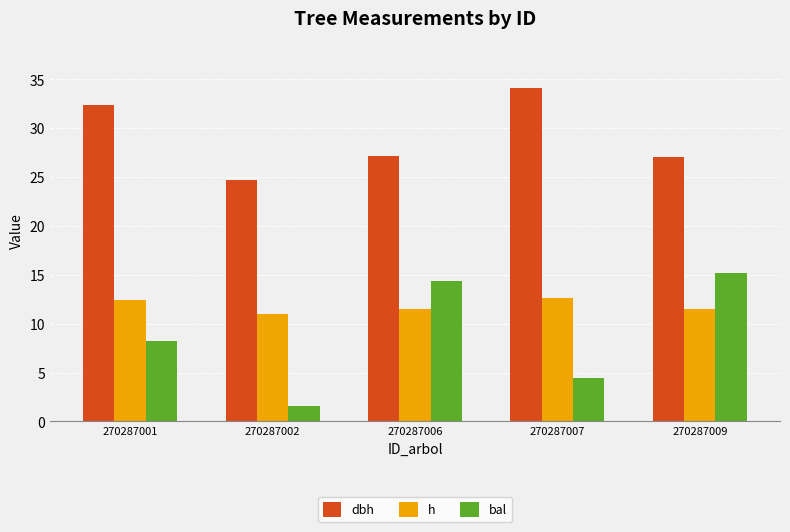

What is the sum of the bal values at 270287001 and 270287002?

9.8